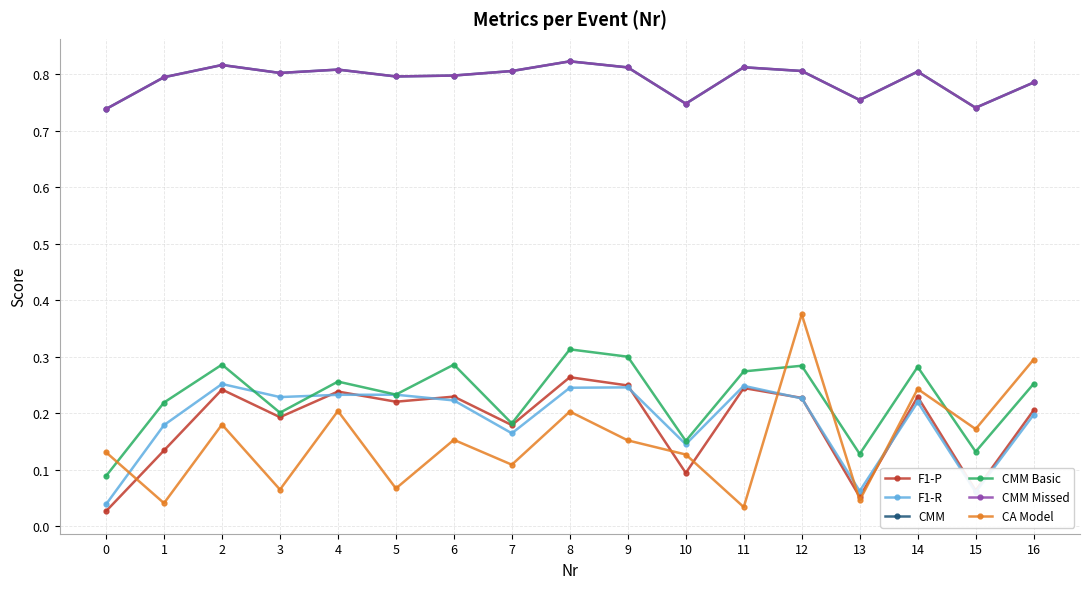

At which category is the sum across all series the highest?

12